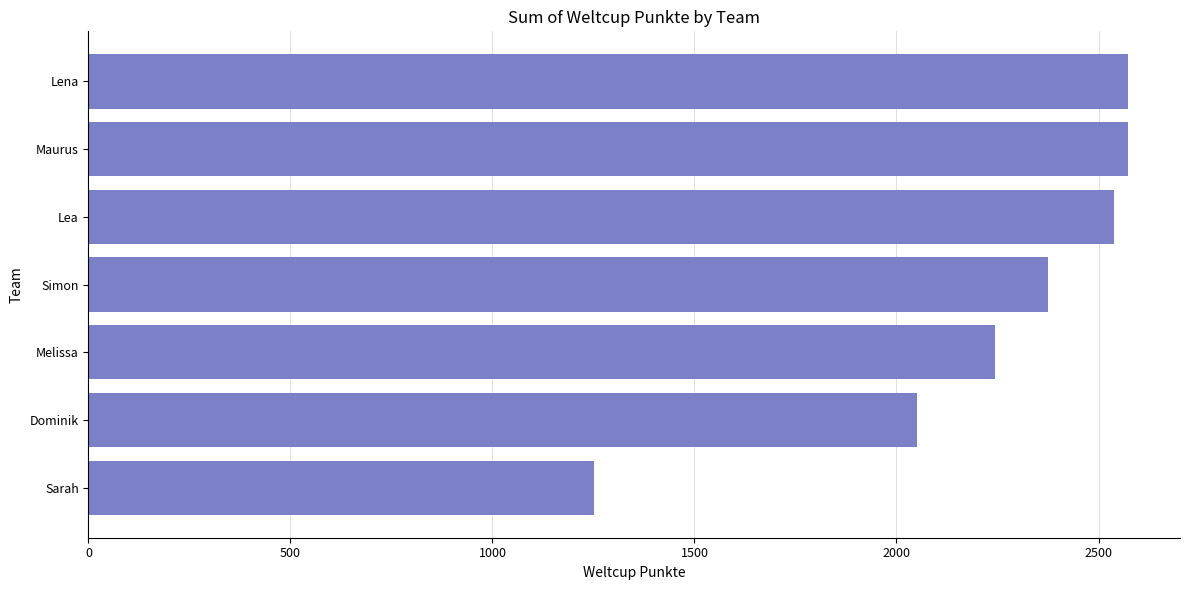

Where is the data nearest to the value 1912?

Dominik